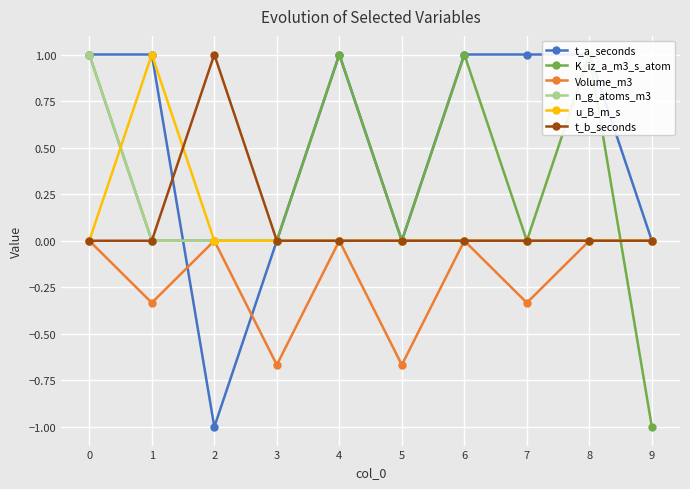

How many n_g_atoms_m3 values are between 0 and 1?

10